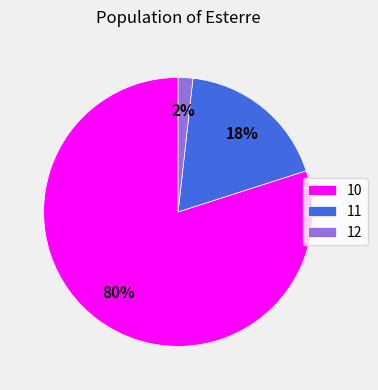

How many segments does this pie chart have?

3